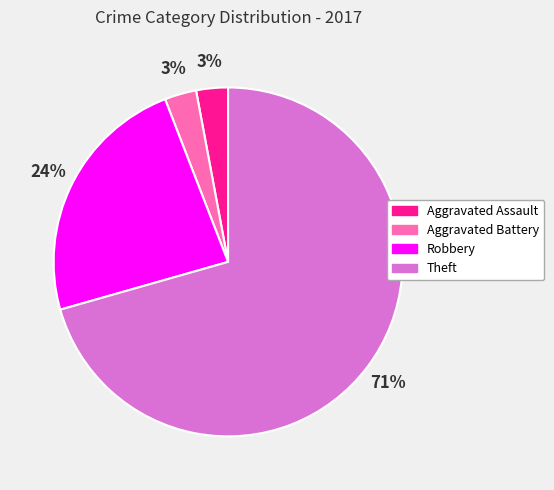

Count the number of slices in the pie.

4